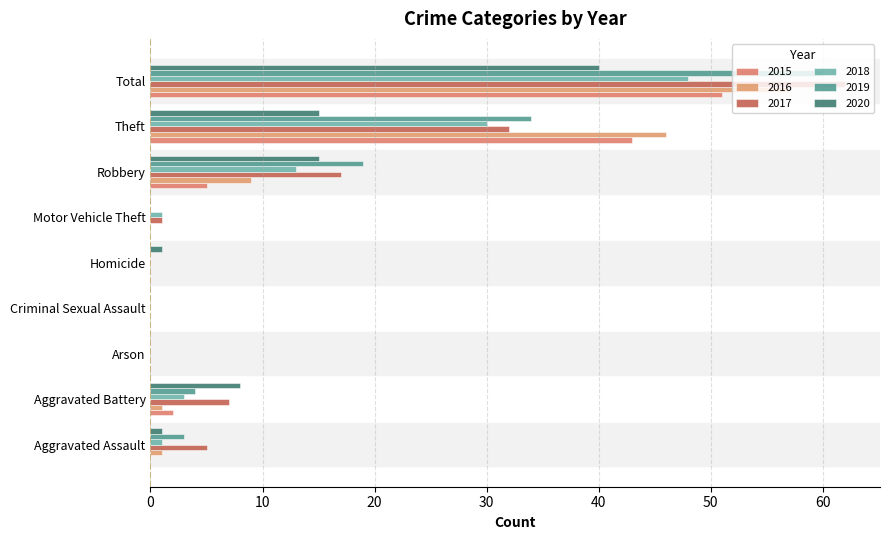

What are all the series names shown in the legend?

2015, 2016, 2017, 2018, 2019, 2020